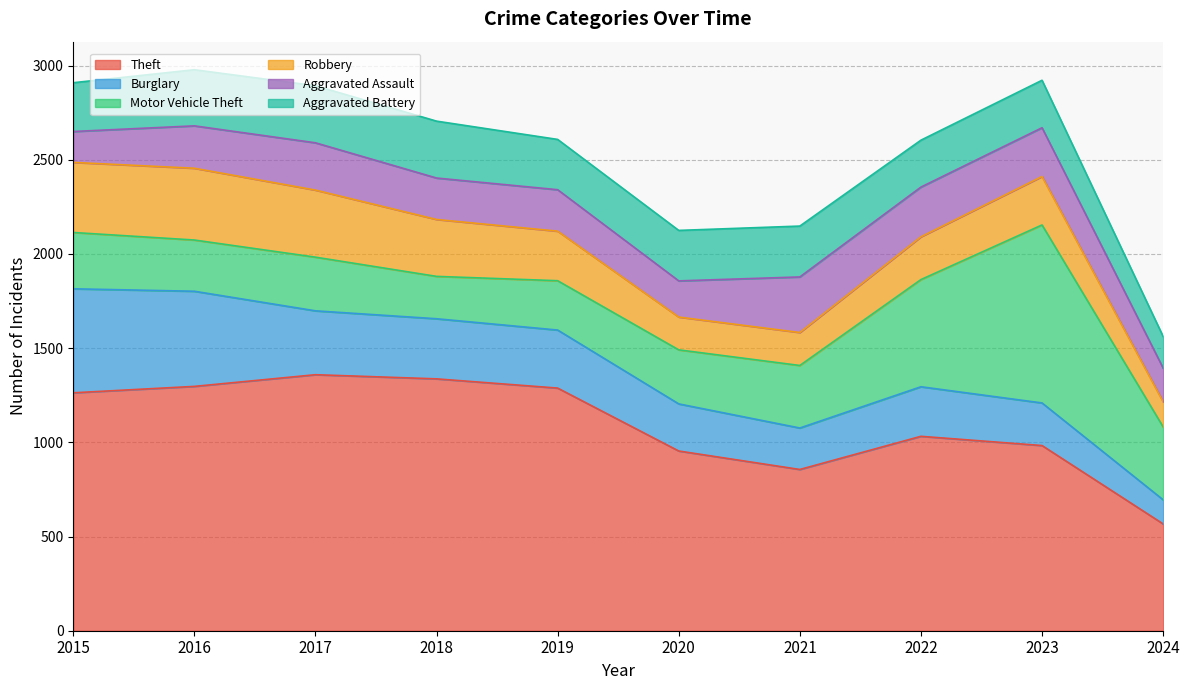

At which category does Motor Vehicle Theft reach its first local valley?

2016